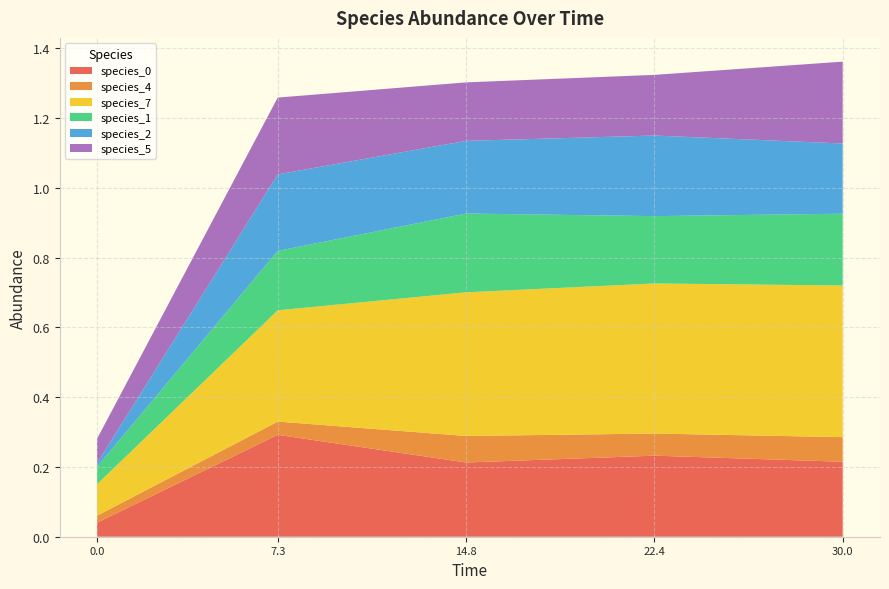

Reading left to right, what are all the values shown in this chart?

species_0: 0.0=0.0	7.272727272727273=0.3	14.84848484848485=0.2	22.424242424242426=0.2	30.0=0.2
species_4: 0.0=0.0	7.272727272727273=0.0	14.84848484848485=0.1	22.424242424242426=0.1	30.0=0.1
species_7: 0.0=0.1	7.272727272727273=0.3	14.84848484848485=0.4	22.424242424242426=0.4	30.0=0.4
species_1: 0.0=0.1	7.272727272727273=0.2	14.84848484848485=0.2	22.424242424242426=0.2	30.0=0.2
species_2: 0.0=0.0	7.272727272727273=0.2	14.84848484848485=0.2	22.424242424242426=0.2	30.0=0.2
species_5: 0.0=0.1	7.272727272727273=0.2	14.84848484848485=0.2	22.424242424242426=0.2	30.0=0.2